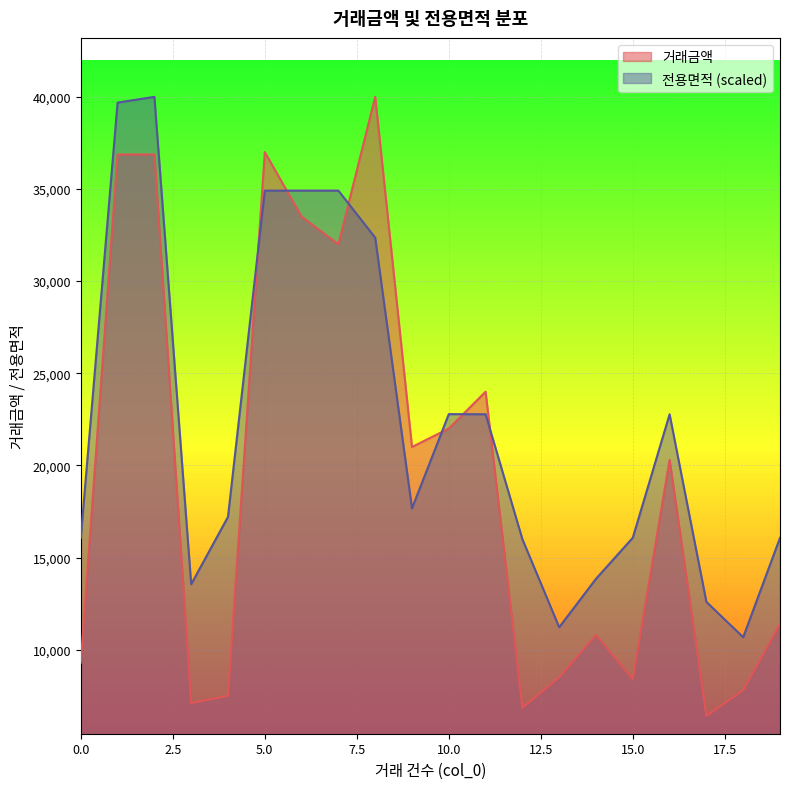

What is the difference between the 전용면적 values at 18 and 9?

6992.7